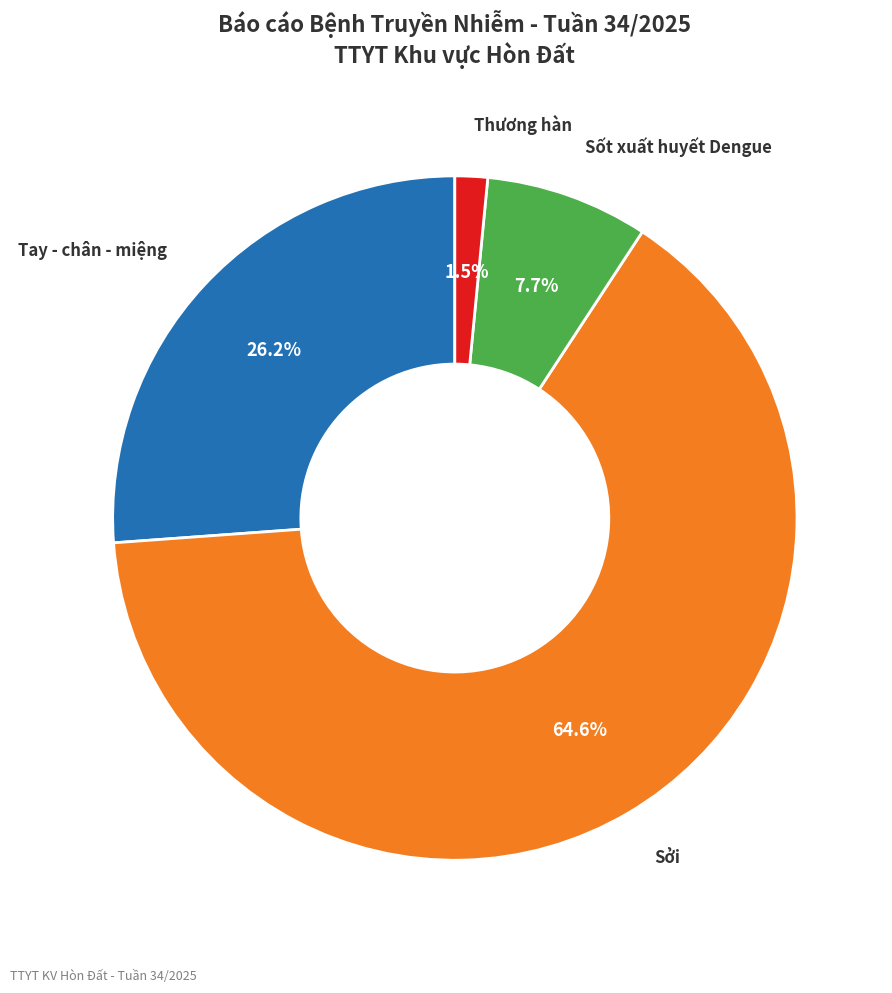

Approximately how many times larger is the value at Sốt xuất huyết Dengue compared to Tay - chân - miệng?

0.3